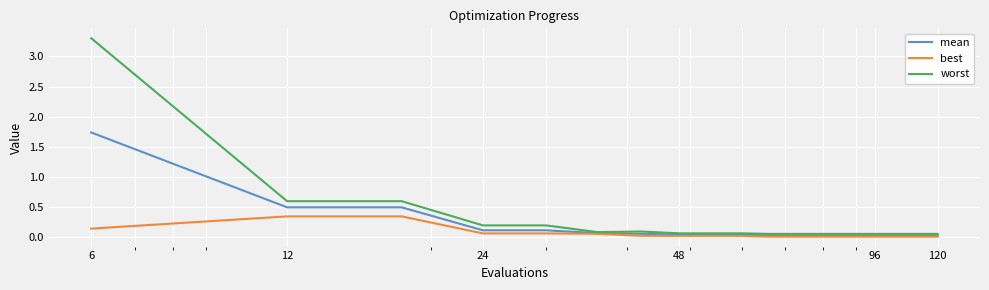

Rank the series by their maximum value, from lowest to highest.

best, mean, worst